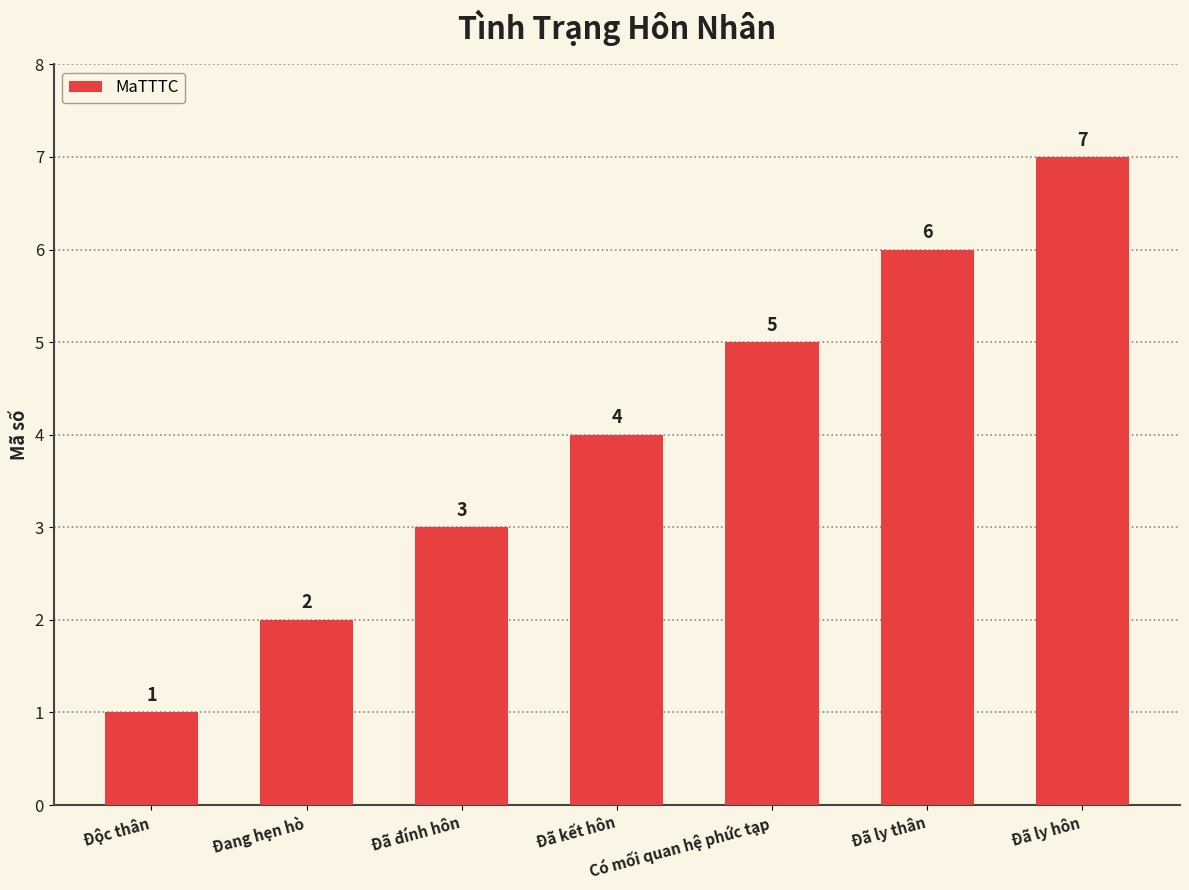

Reading left to right, transcribe all the data shown in this chart.

1	2	3	4	5	6	7